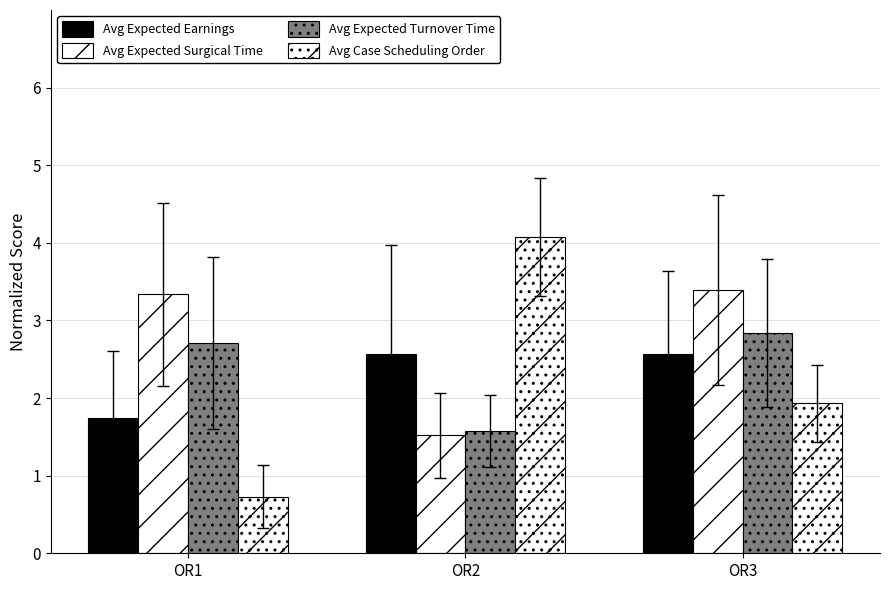

At which category is the sum across all series the highest?

OR3